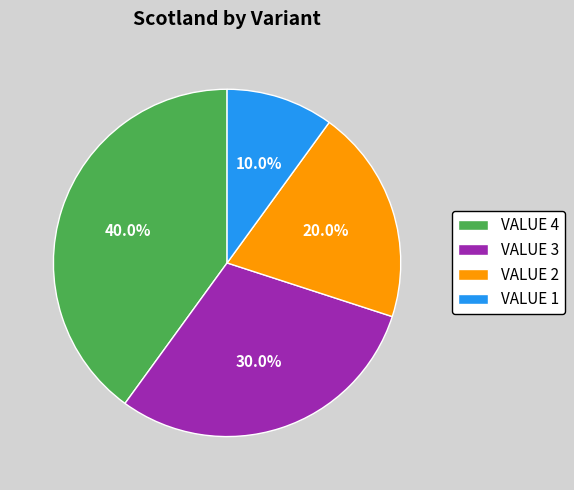

Combined, what portion of the pie is VALUE 4 and VALUE 2?

60.0%